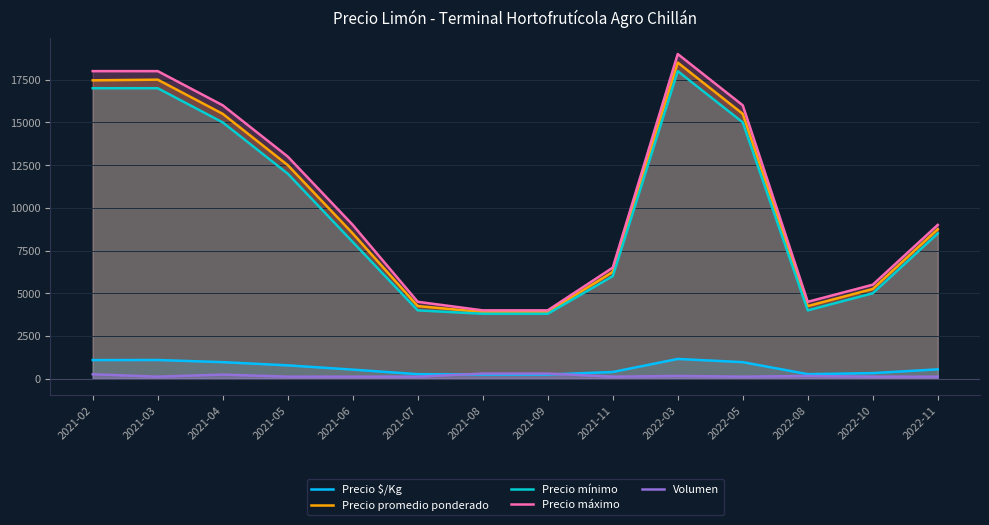

Rank the series at 2021-09 from lowest to highest value.

Precio $/Kg, Volumen, Precio mínimo, Precio promedio ponderado, Precio máximo